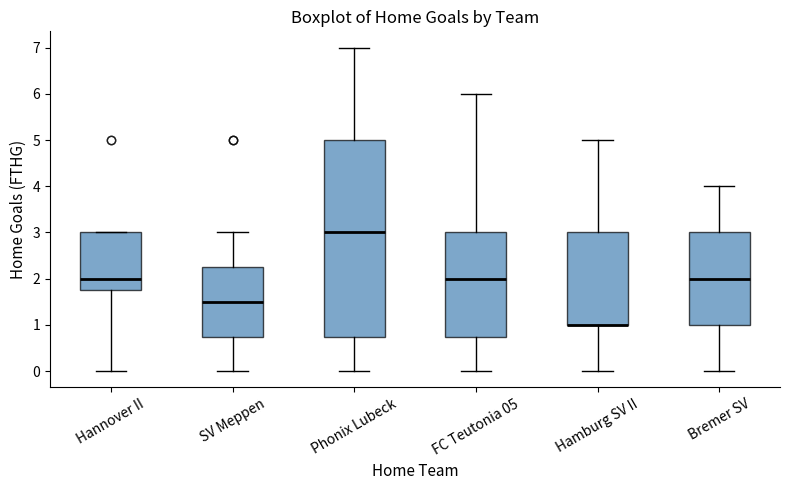

Where is the lower edge of the box for Hannover II on the y-axis? The values are not printed on the chart, so give them approximately, as read against the axis.

1.8